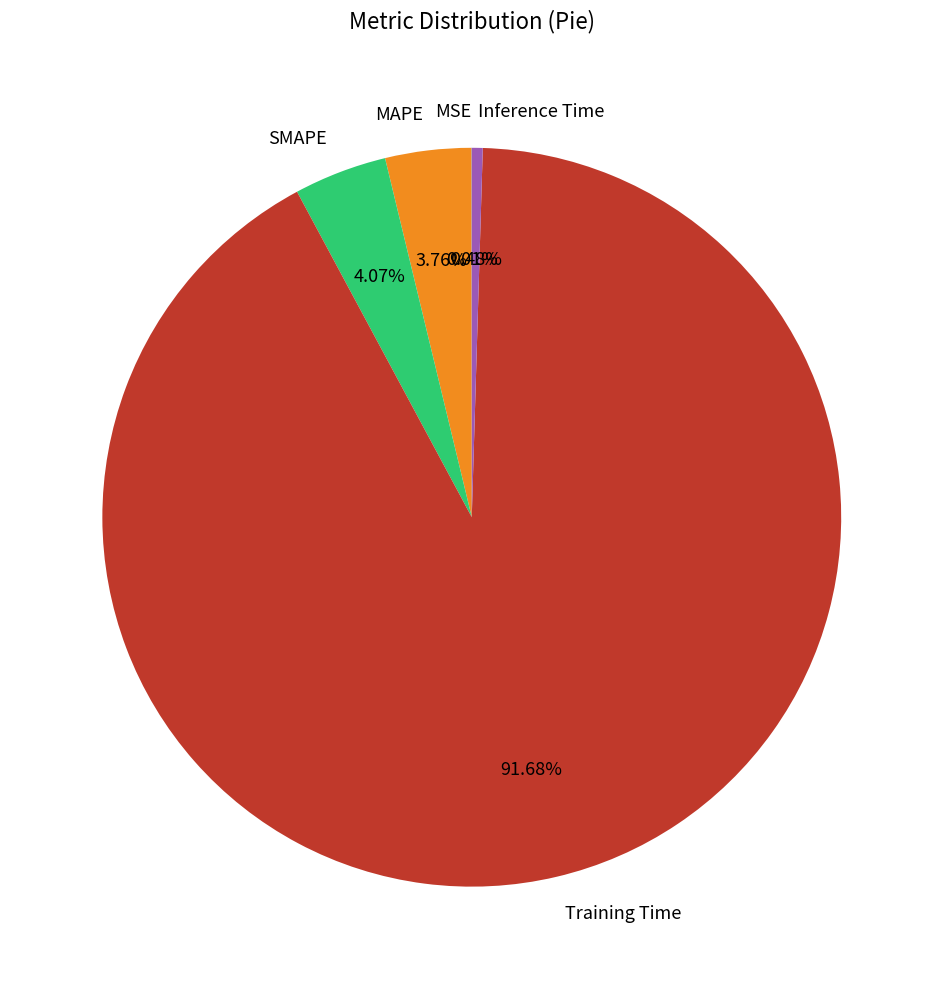

What percentage is NOT represented by MAPE?

96.2%